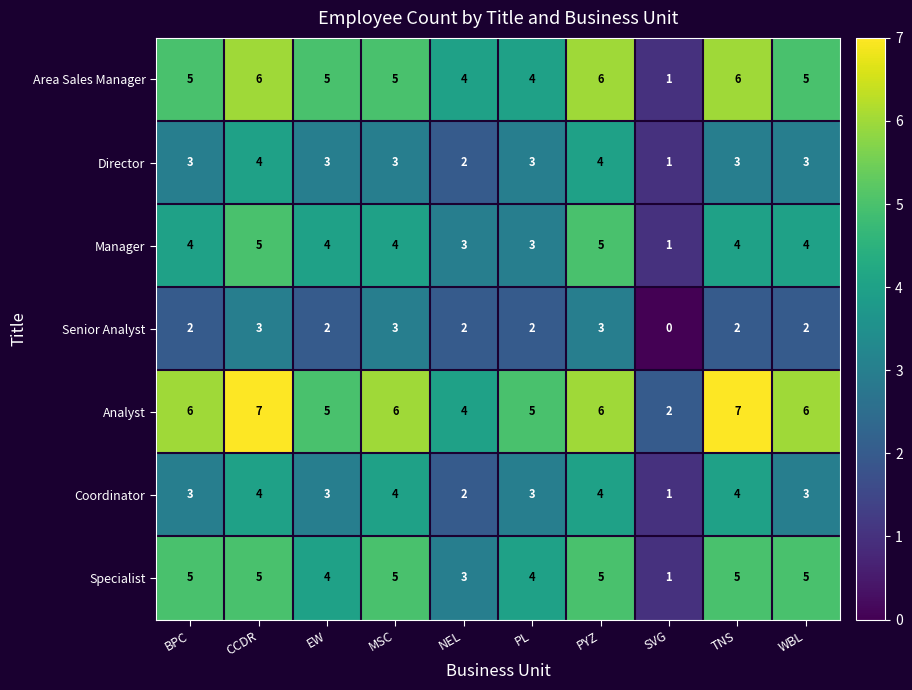

Count the number of data series in this chart.

7